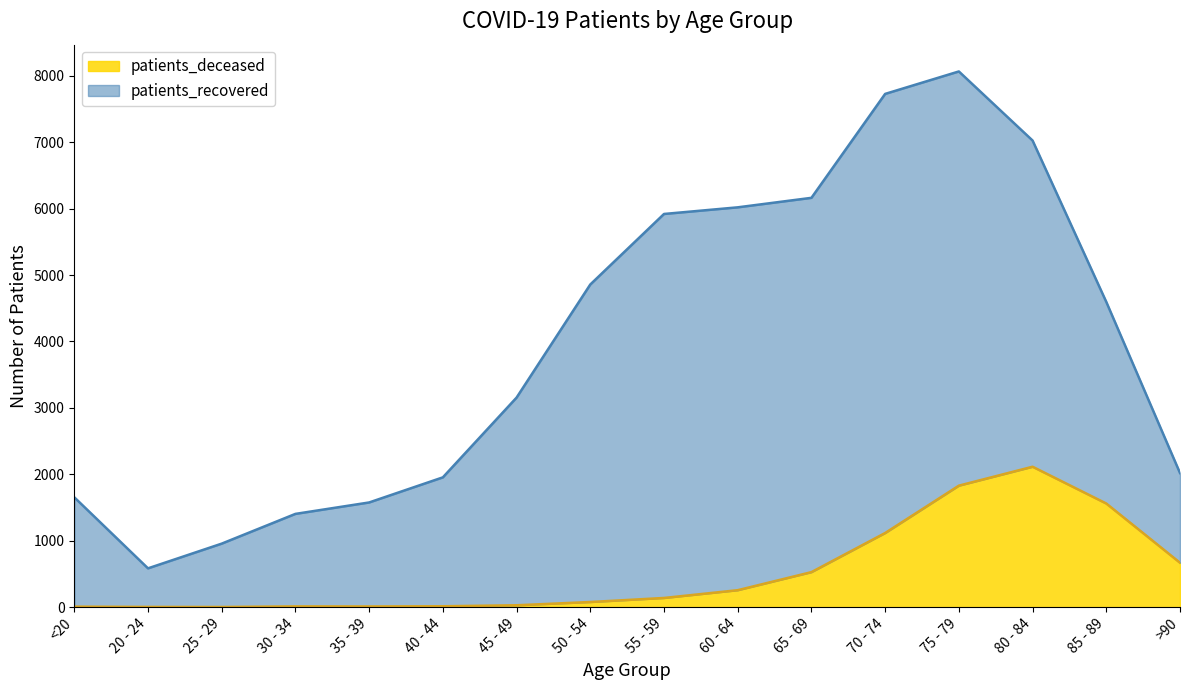

Rank the categories by value from lowest to highest.

25 - 29, 20 - 24, <20, 35 - 39, 30 - 34, 40 - 44, 45 - 49, 50 - 54, 55 - 59, 60 - 64, 65 - 69, >90, 70 - 74, 85 - 89, 75 - 79, 80 - 84